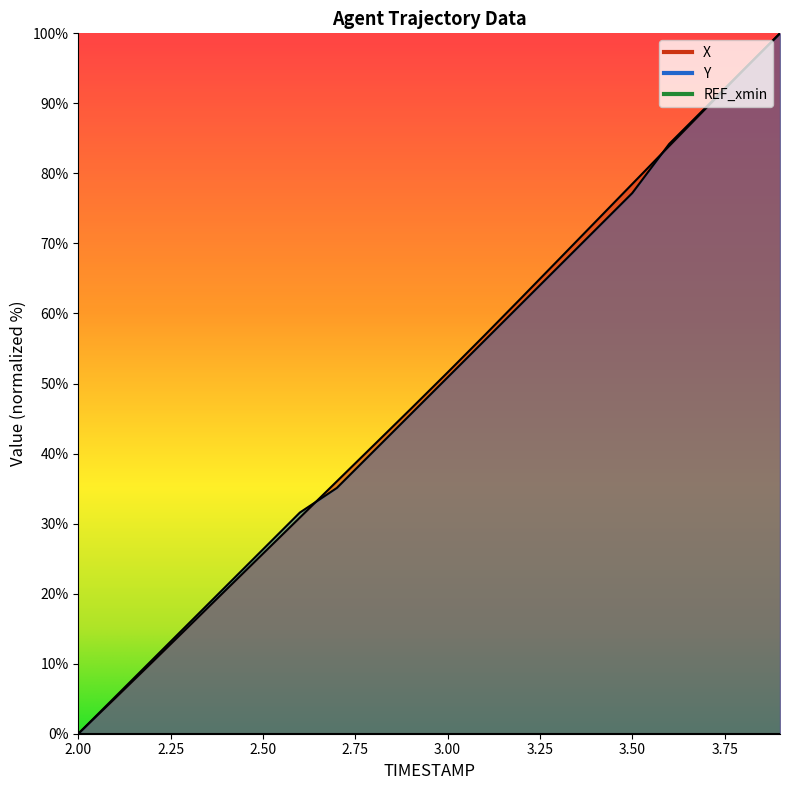

Rank the series at 3.2 from lowest to highest value.

Y, X